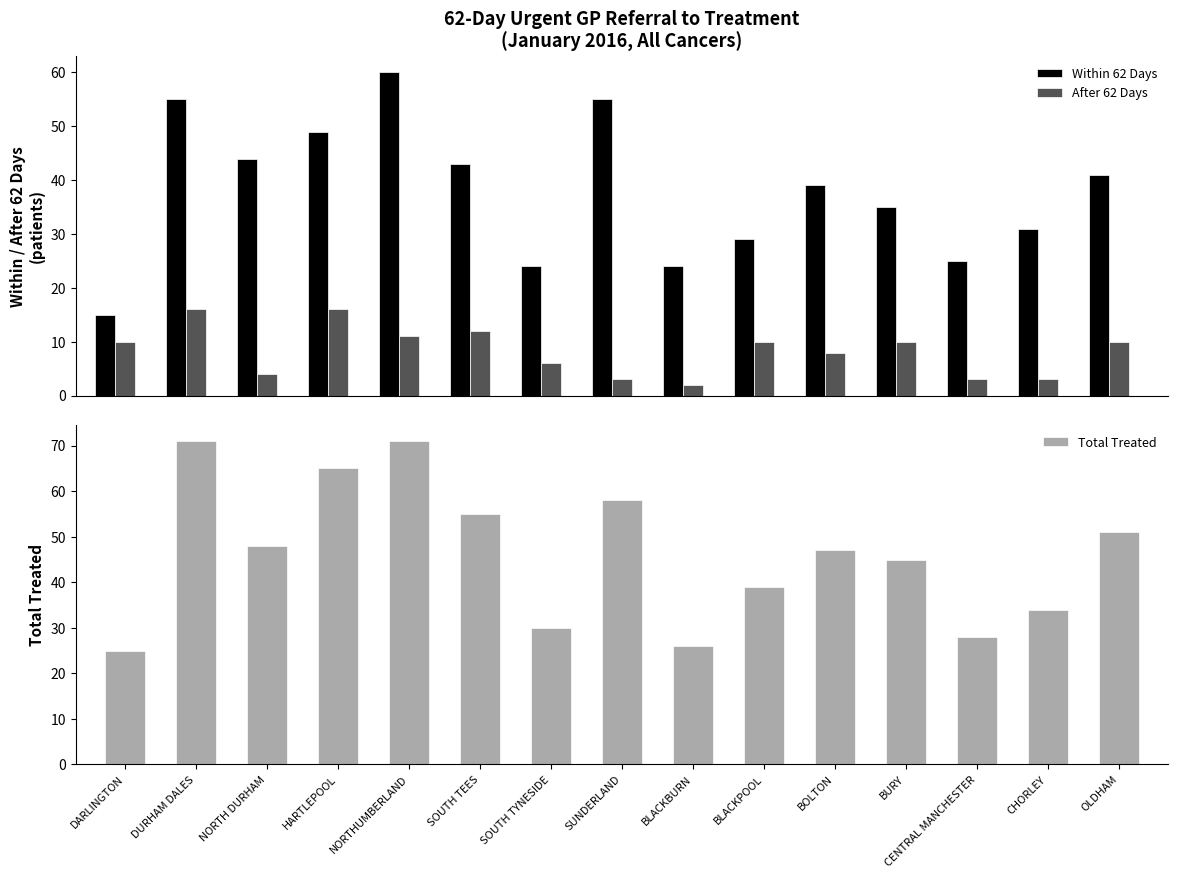

What is the difference between the maximum and minimum values in the Total Treated series?

46